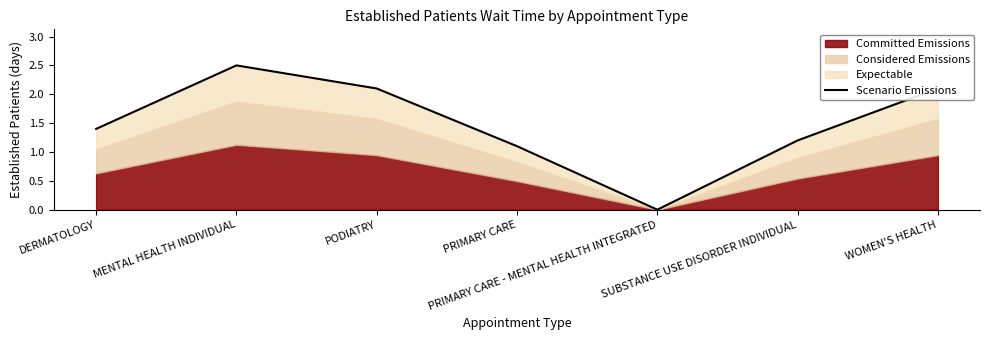

What is the change in value from PRIMARY CARE - MENTAL HEALTH INTEGRATED to WOMEN'S HEALTH?

+2.1